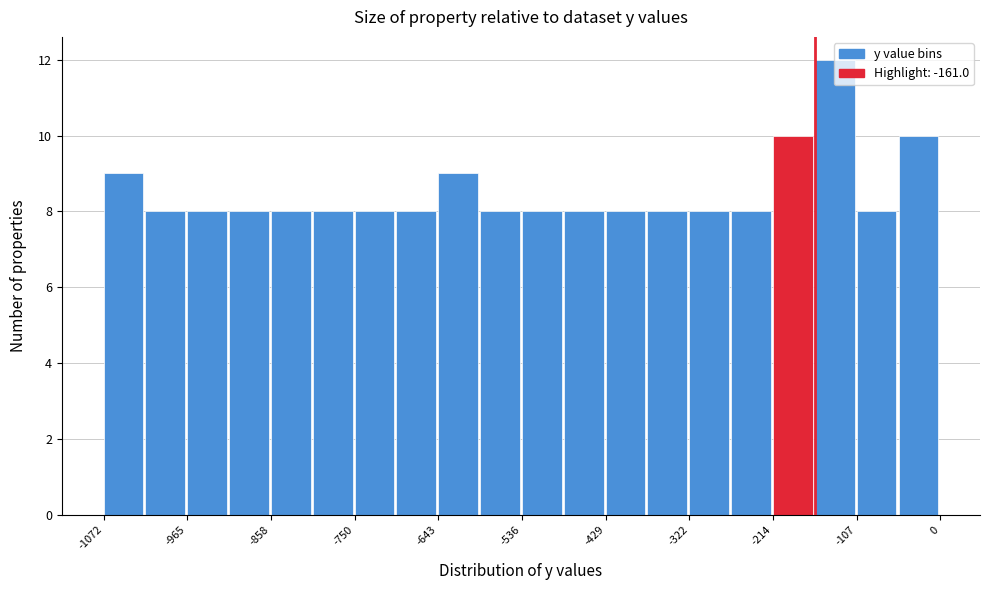

Read against the x-axis, roughly where is the centre of the tallest bar?

-140